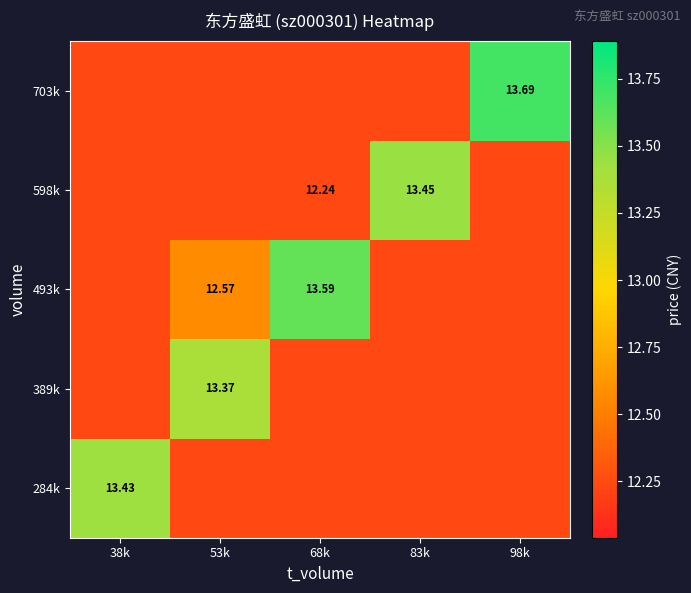

Which category has the highest value in the 389k series?

53k